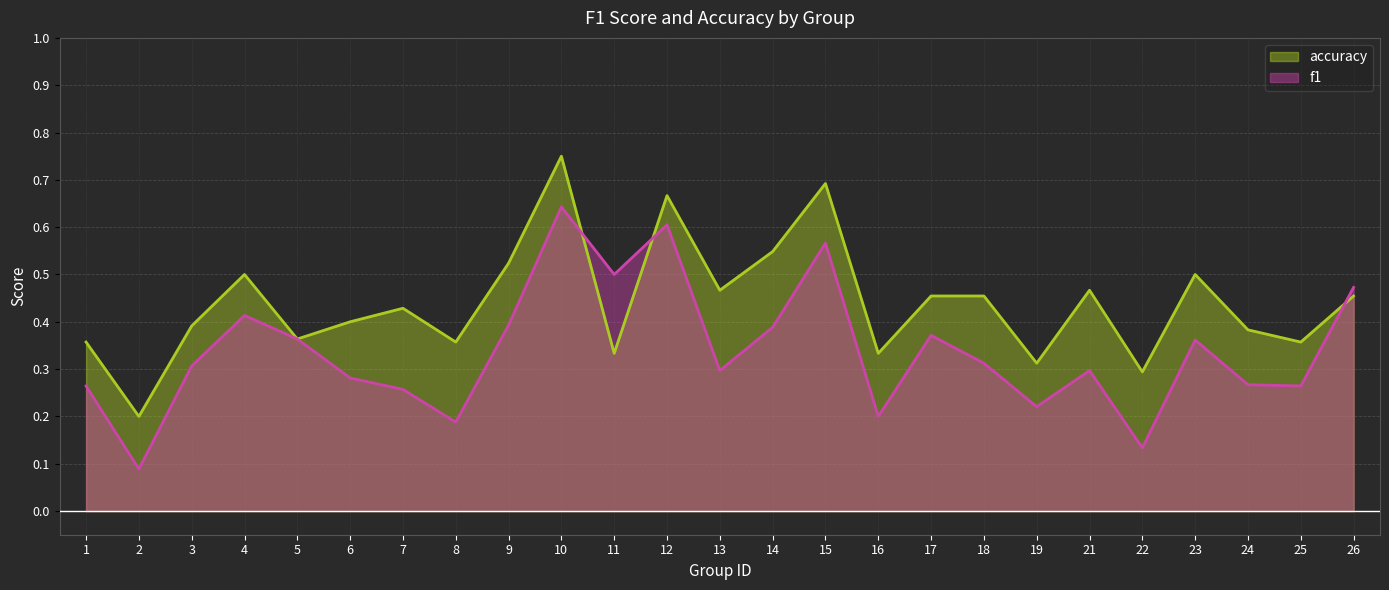

Reading left to right, what are all the values shown in this chart?

f1: 1=0.3	2=0.1	3=0.3	4=0.4	5=0.4	6=0.3	7=0.3	8=0.2	9=0.4	10=0.6	11=0.5	12=0.6	13=0.3	14=0.4	15=0.6	16=0.2	17=0.4	18=0.3	19=0.2	21=0.3	22=0.1	23=0.4	24=0.3	25=0.3	26=0.5
accuracy: 1=0.4	2=0.2	3=0.4	4=0.5	5=0.4	6=0.4	7=0.4	8=0.4	9=0.5	10=0.8	11=0.3	12=0.7	13=0.5	14=0.5	15=0.7	16=0.3	17=0.5	18=0.5	19=0.3	21=0.5	22=0.3	23=0.5	24=0.4	25=0.4	26=0.5